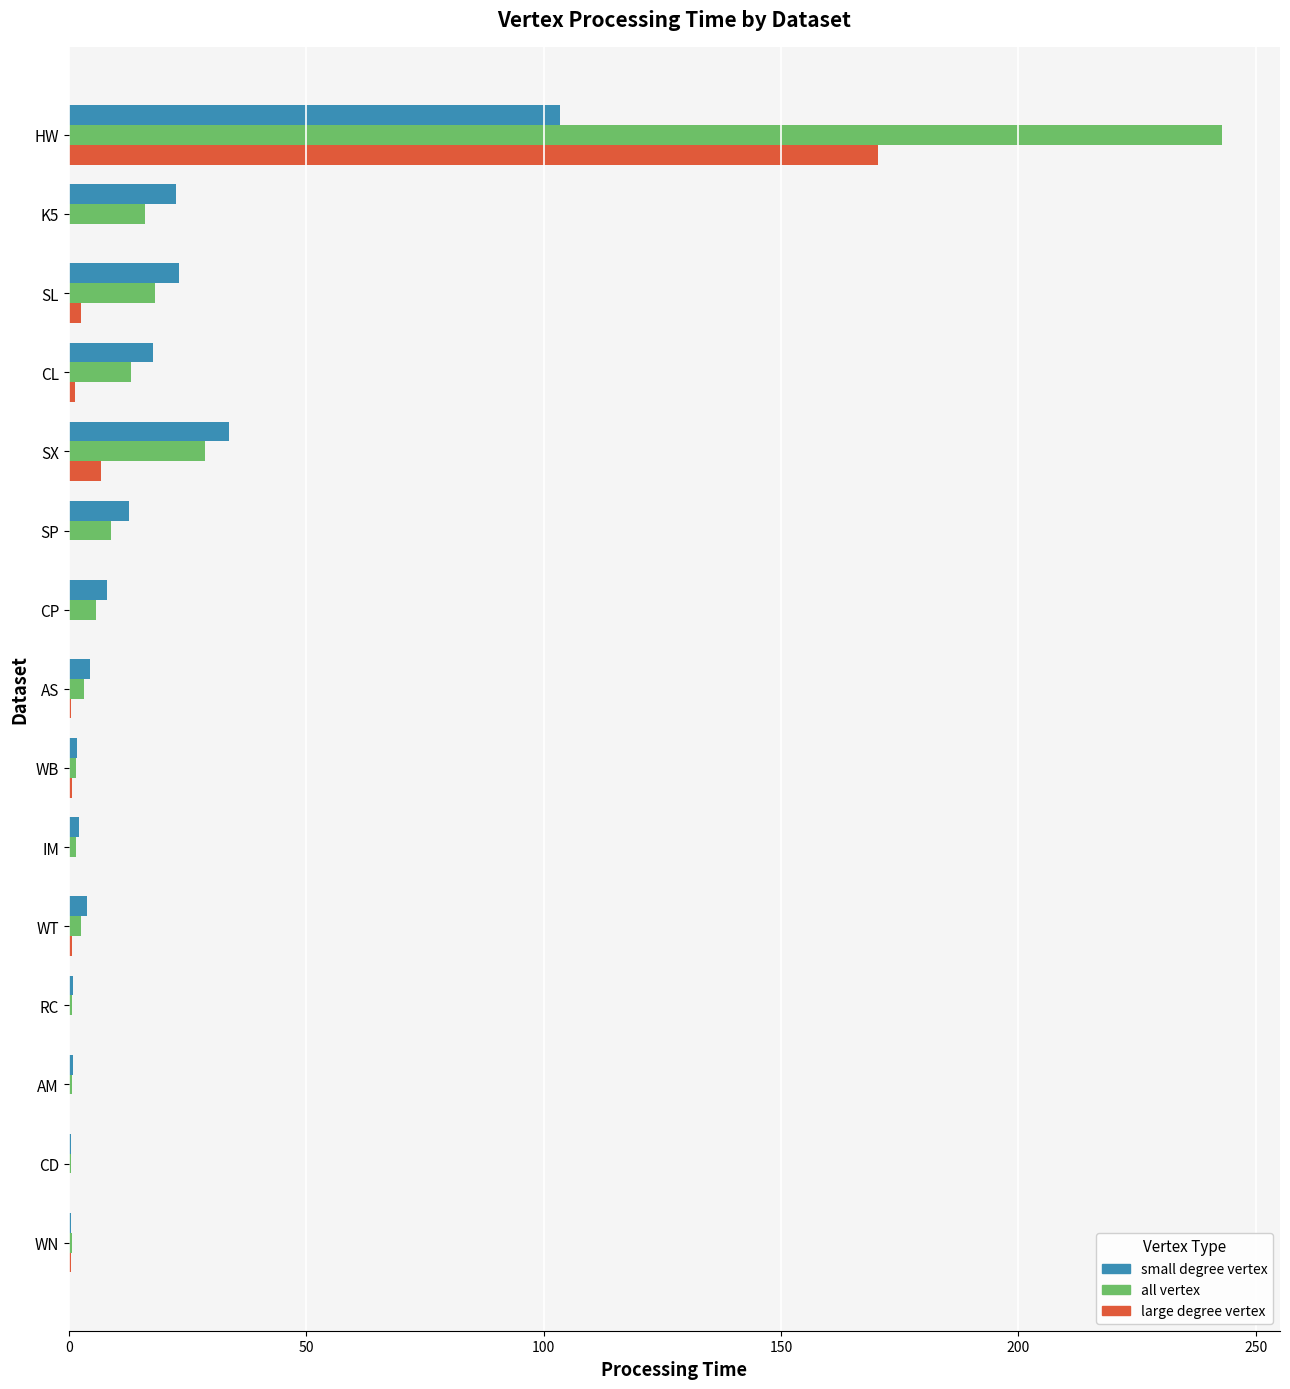

At which category is the sum across all series the highest?

HW